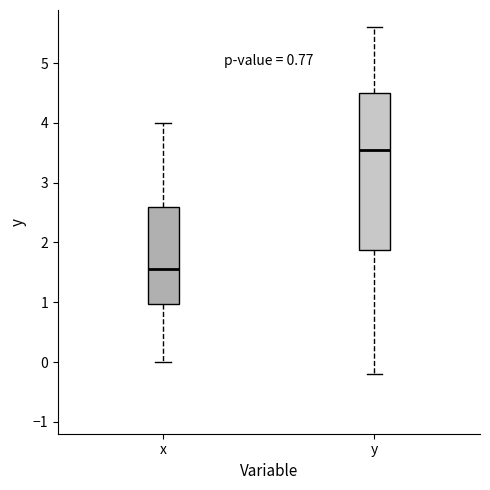

Reading left to right, read every box against the y-axis: the position of its median line, the range the box covers, and the ends of its whiskers. The values are not printed on the chart, so give them approximately, as read against the axis.

x: median 1.6, box 1.0 to 2.6, whiskers 0.0 to 4.0
y: median 3.6, box 1.9 to 4.5, whiskers -0.2 to 5.6